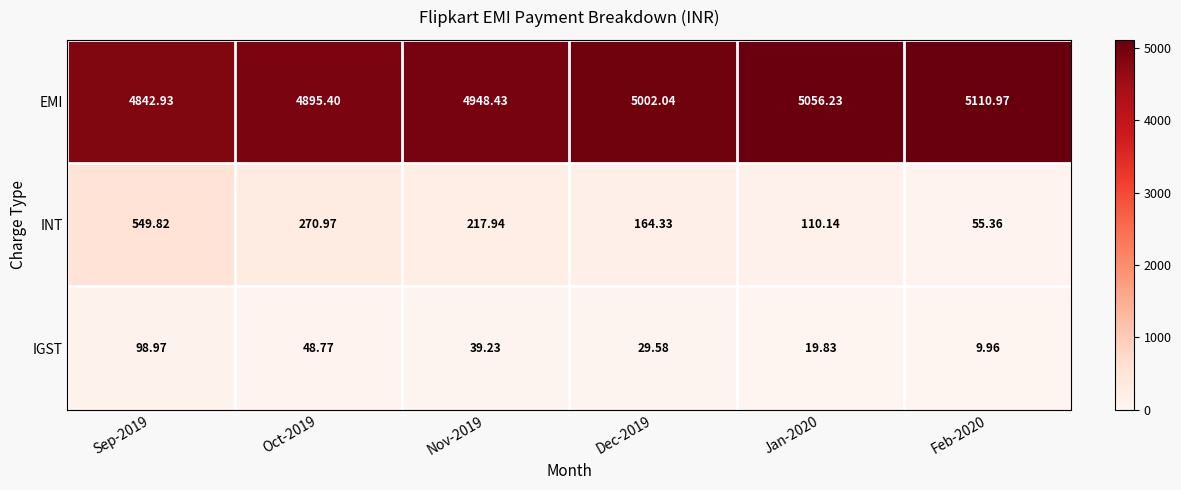

At Sep-2019, list the series in order from smallest to largest.

IGST, INT, EMI